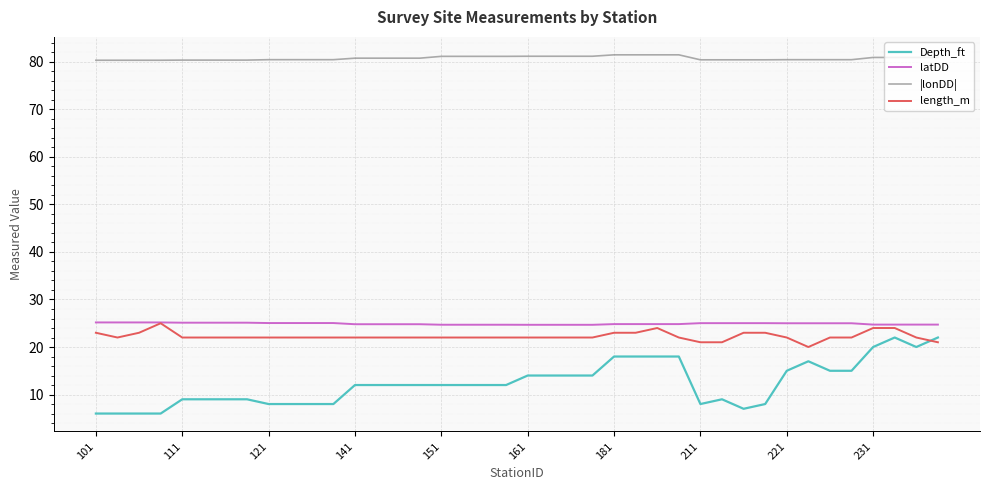

How many intersections are there between Depth_ft and length_m?

1